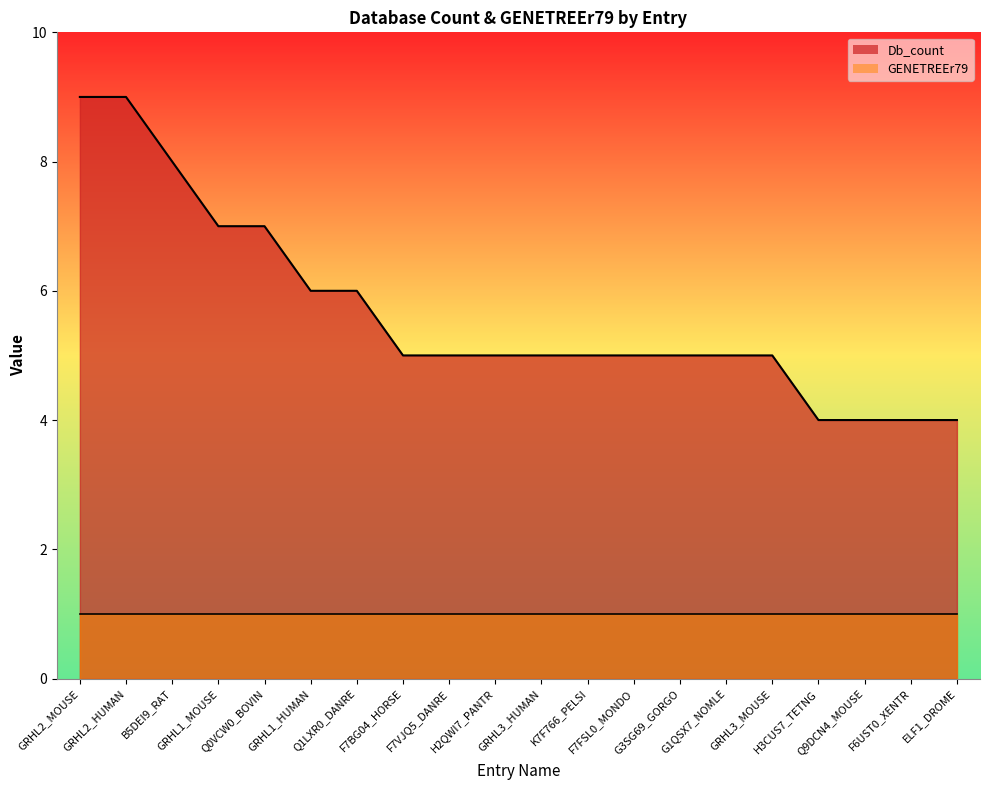

Rank the categories by value from lowest to highest.

H3CUS7_TETNG, Q9DCN4_MOUSE, F6UST0_XENTR, ELF1_DROME, F7BG04_HORSE, F7VJQ5_DANRE, H2QWI7_PANTR, GRHL3_HUMAN, K7F766_PELSI, F7FSL0_MONDO, G3SG69_GORGO, G1QSX7_NOMLE, GRHL3_MOUSE, GRHL1_HUMAN, Q1LXR0_DANRE, GRHL1_MOUSE, Q0VCW0_BOVIN, B5DEI9_RAT, GRHL2_MOUSE, GRHL2_HUMAN